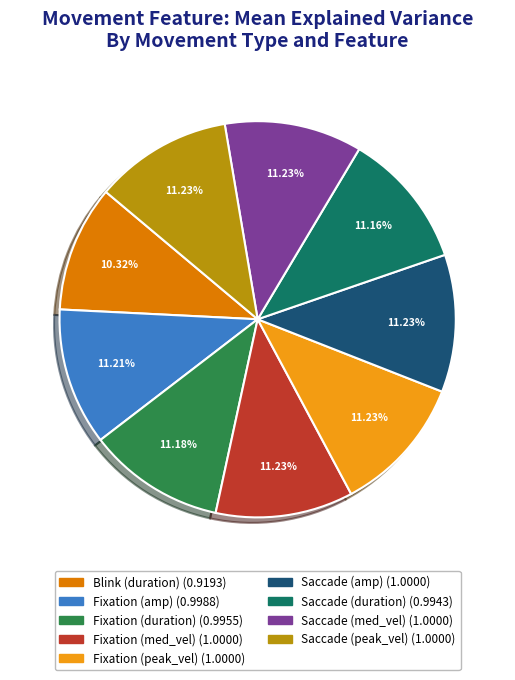

How many segments does this pie chart have?

9